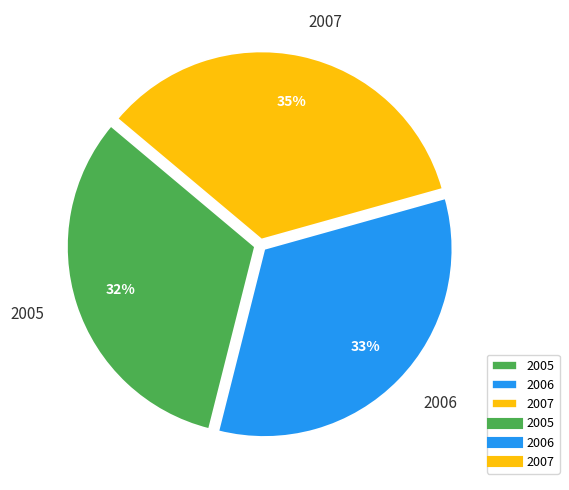

Do 2005 and 2006 together represent more than half of the pie?

Yes